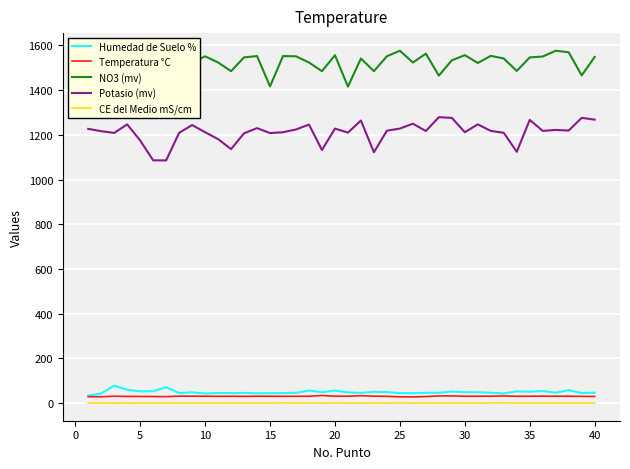

What is the minimum value for Potasio (mv)?

1085.5